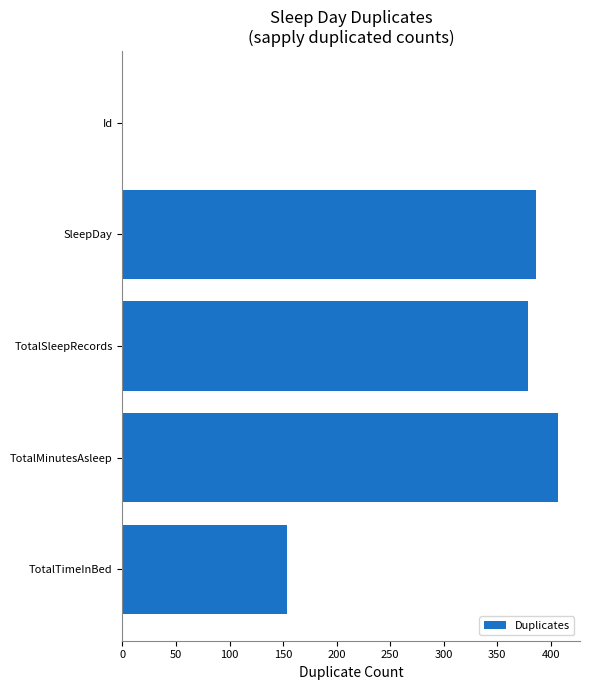

Which has a higher value, Id or TotalSleepRecords?

TotalSleepRecords